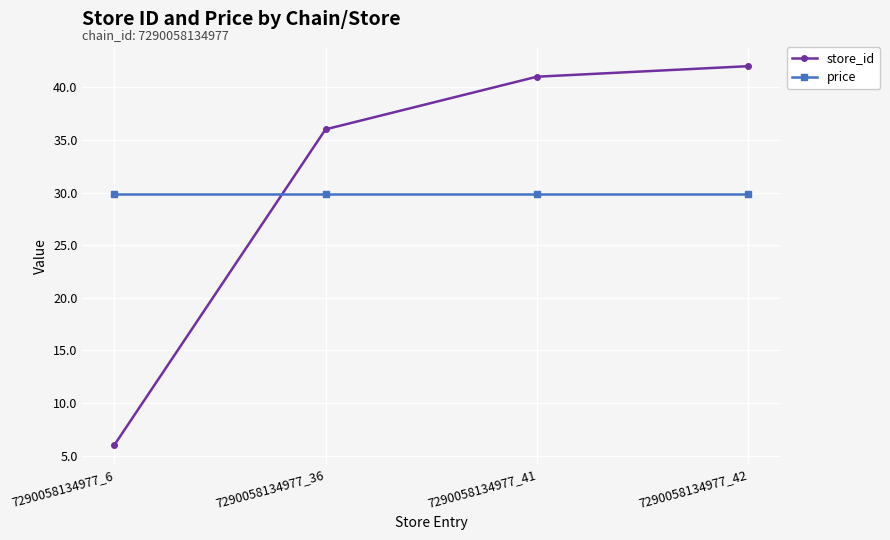

Which label corresponds to the smallest value in the chart?

7290058134977_6